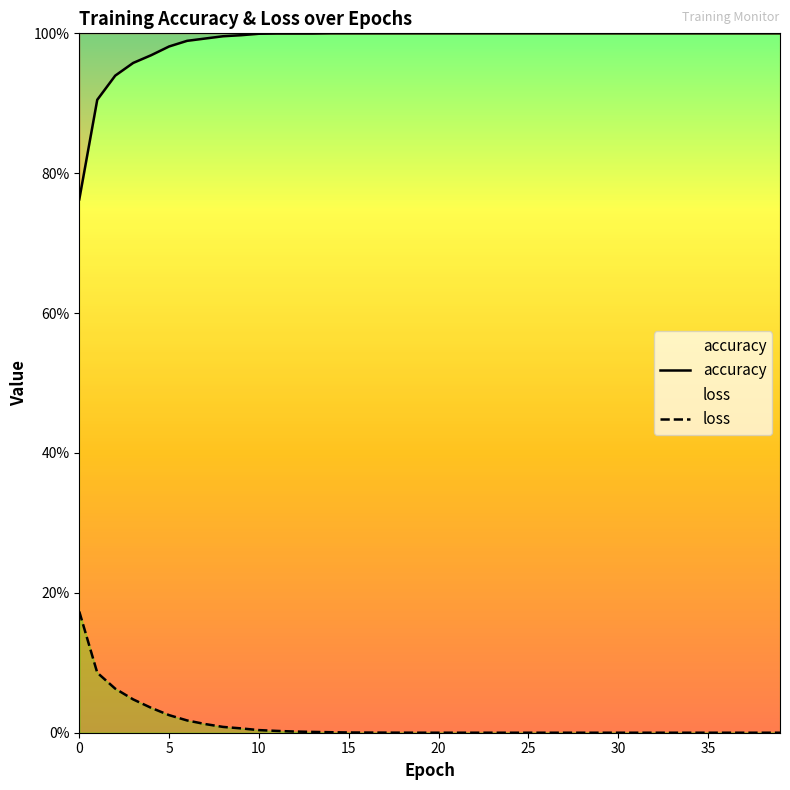

Between 4 and 39, which series saw the biggest shift?

loss